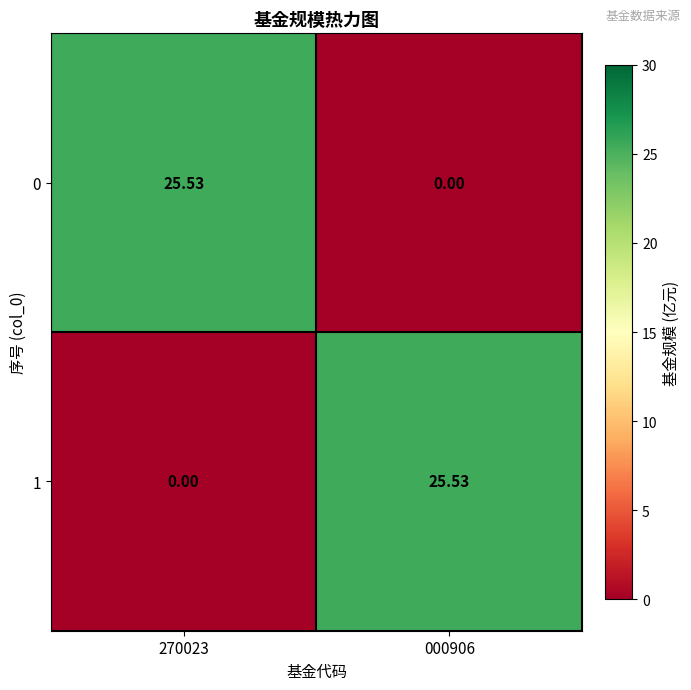

Is the value of 1 at 270023 greater than the value of 0 at 270023?

No